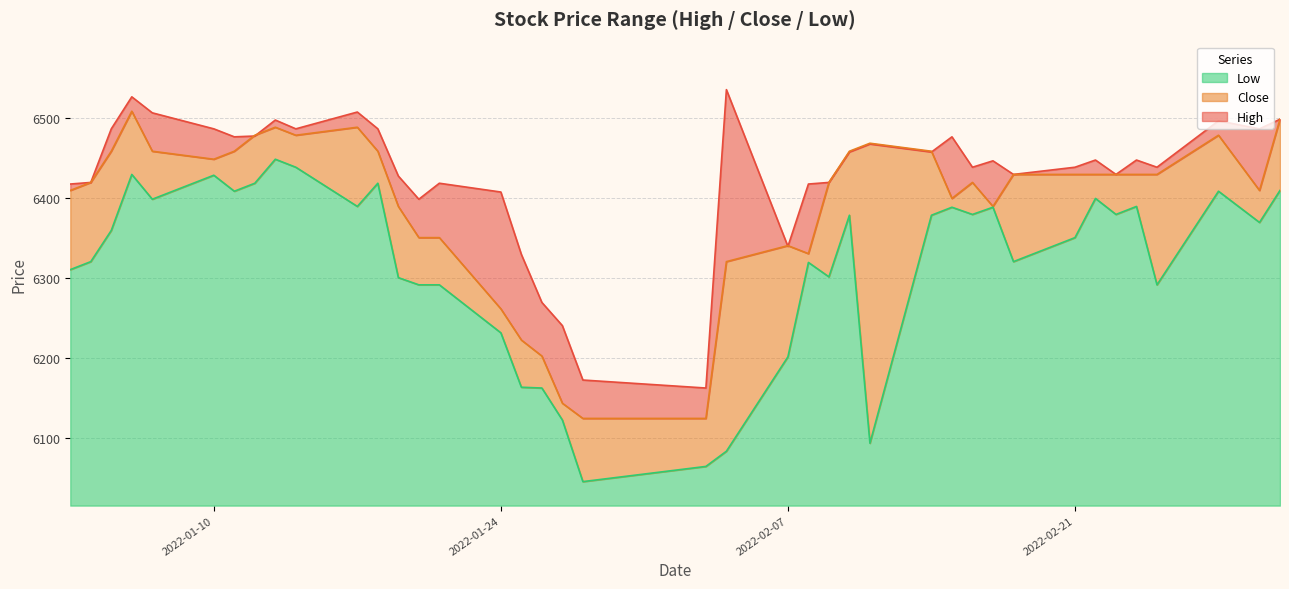

Rank the series by their maximum value, from highest to lowest.

High, Close, Low